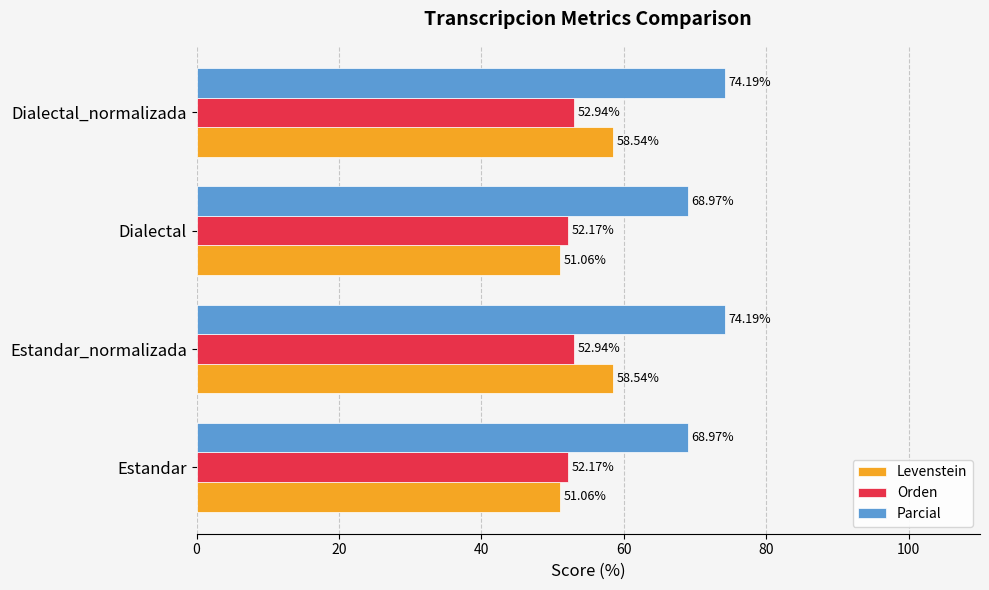

At Dialectal, list the series in order from smallest to largest.

Levenstein, Orden, Parcial